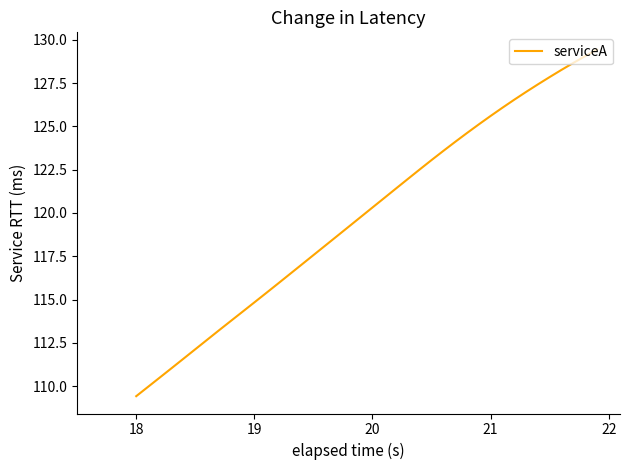

Reading left to right, list all the values displayed in this chart.

109.4	110.0	110.5	111.0	111.6	112.1	112.7	113.2	113.8	114.3	114.8	115.4	115.9	116.5	117.0	117.6	118.1	118.7	119.2	119.8	120.3	120.9	121.4	122.0	122.5	123.1	123.6	124.1	124.6	125.1	125.6	126.1	126.5	127.0	127.4	127.8	128.3	128.7	129.1	129.4